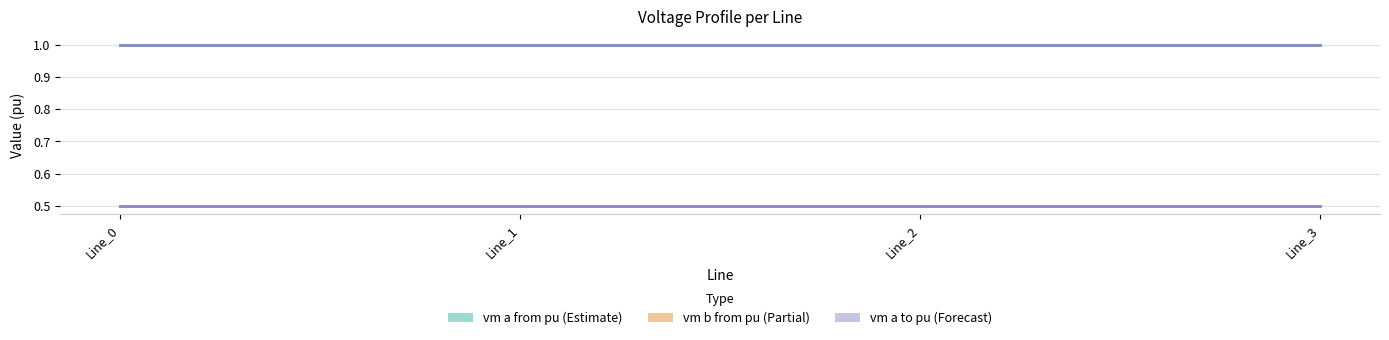

What is the value of the vm a from pu point at the 4th from the left?

1.0